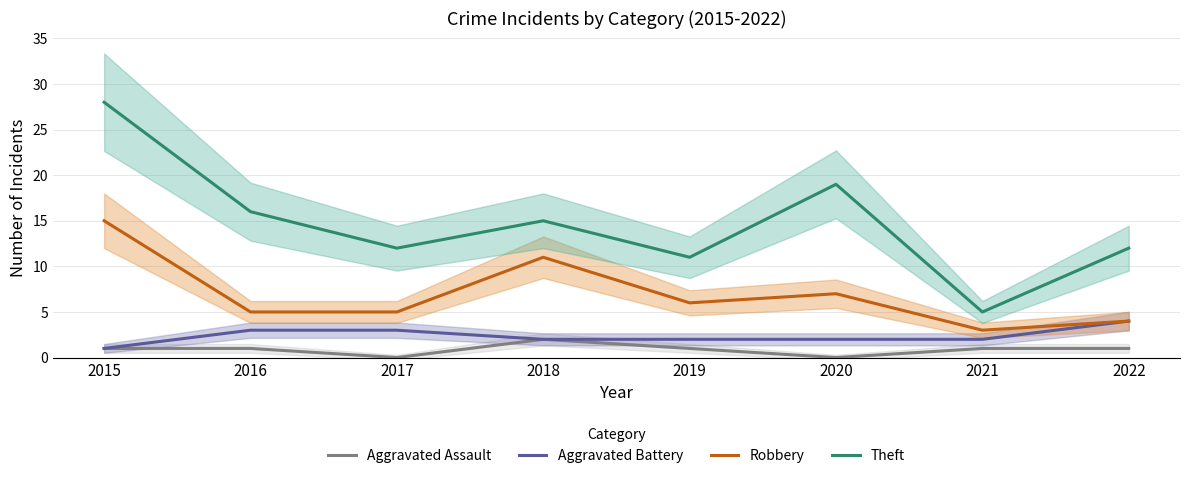

Reading left to right, list all the values displayed in this chart.

Aggravated Assault: 1	1	0	2	1	0	1	1
Aggravated Battery: 1	3	3	2	2	2	2	4
Robbery: 15	5	5	11	6	7	3	4
Theft: 28	16	12	15	11	19	5	12